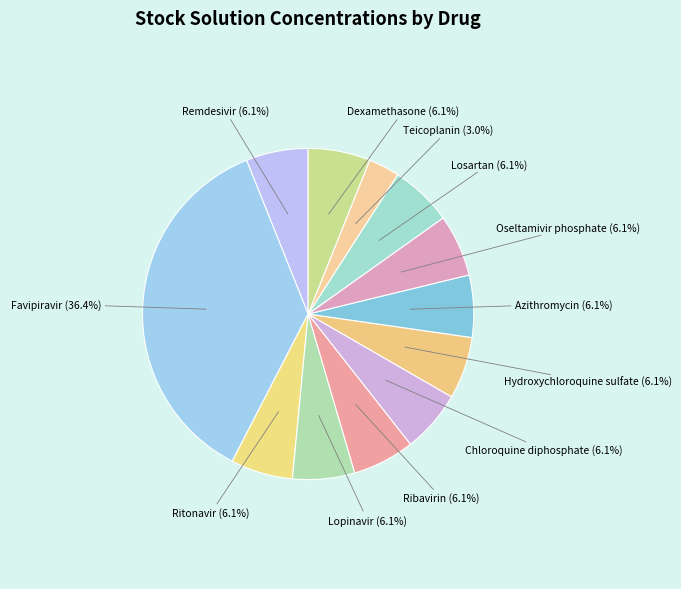

To the nearest percent, what is the average slice percentage?

8%